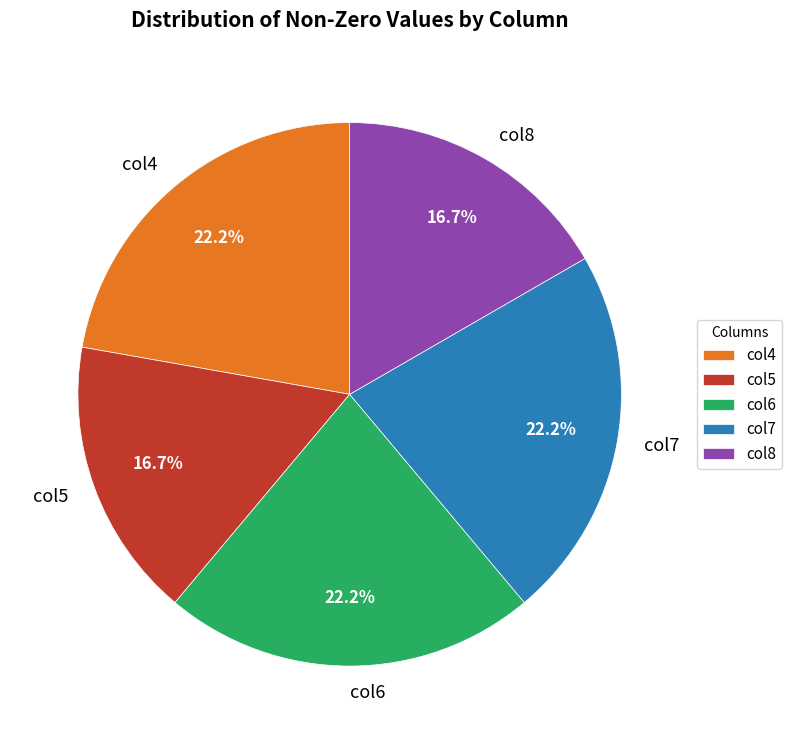

Is there a majority slice in this chart?

No